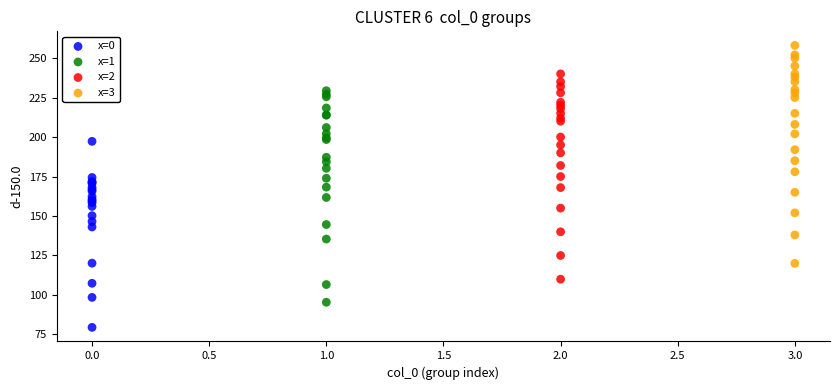

Which series contains the highest Y value?

x=3